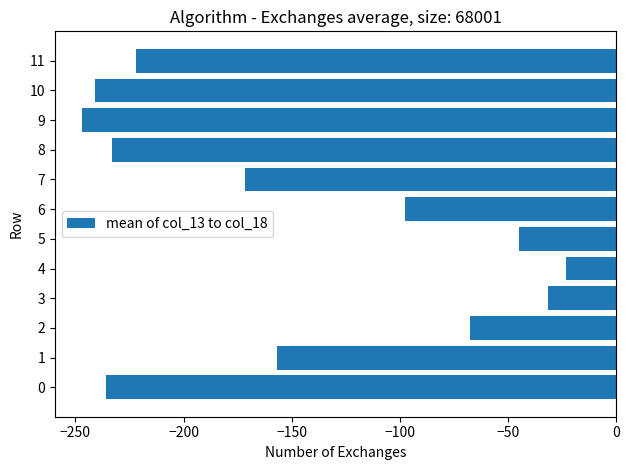

Reading bottom to top, what are all the values shown in this chart?

-235.9	-157.0	-67.4	-31.7	-23.0	-44.7	-97.5	-171.5	-233.2	-247.2	-240.9	-222.1